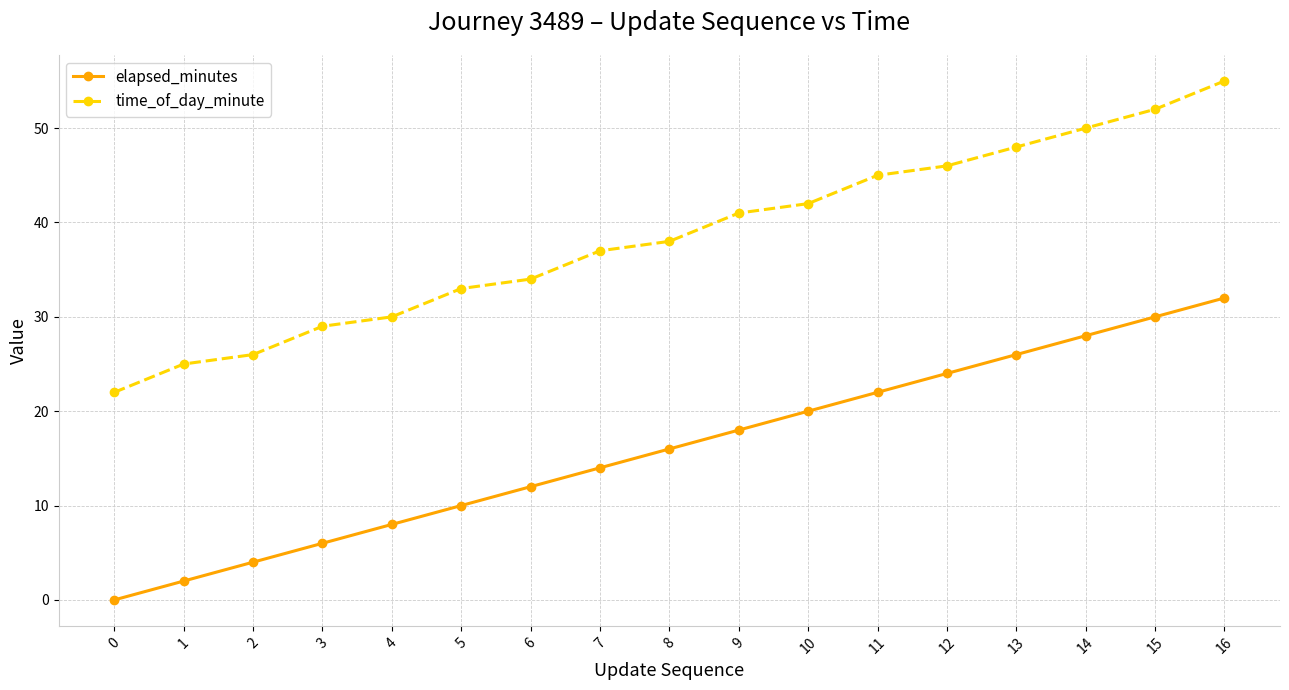

What value does the time_of_day_minute series have at 15?

52